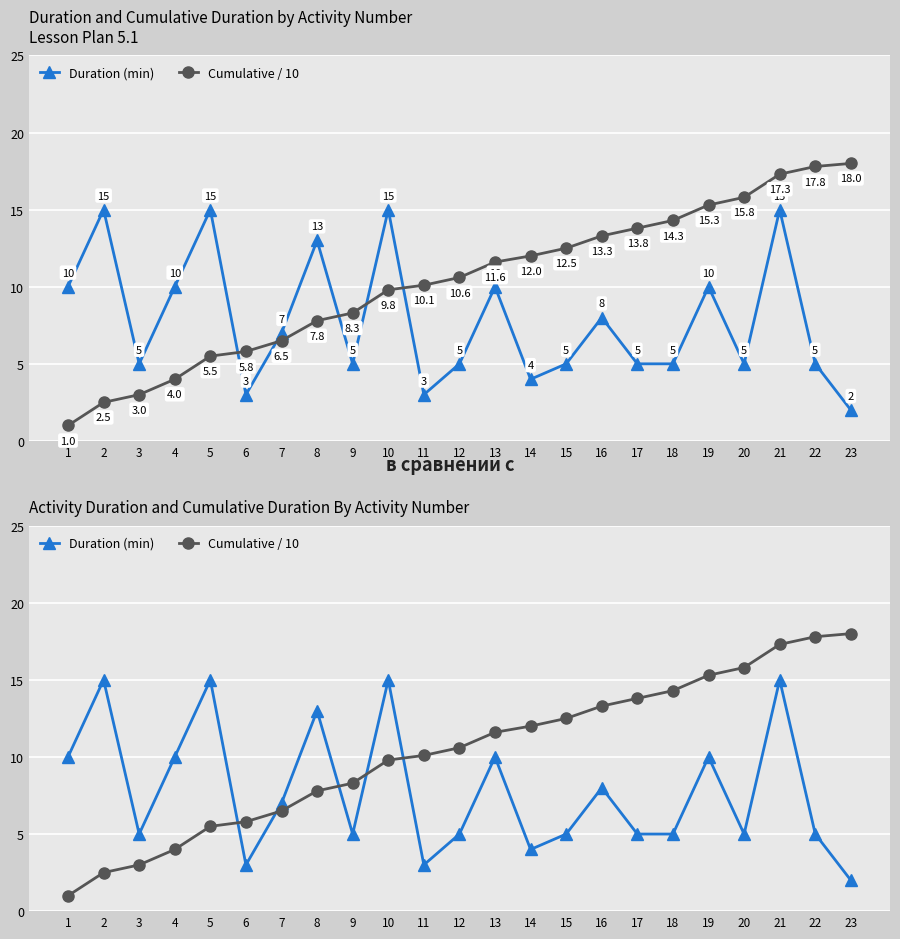

Which series has the largest range (max minus min)?

Cumulative / 10